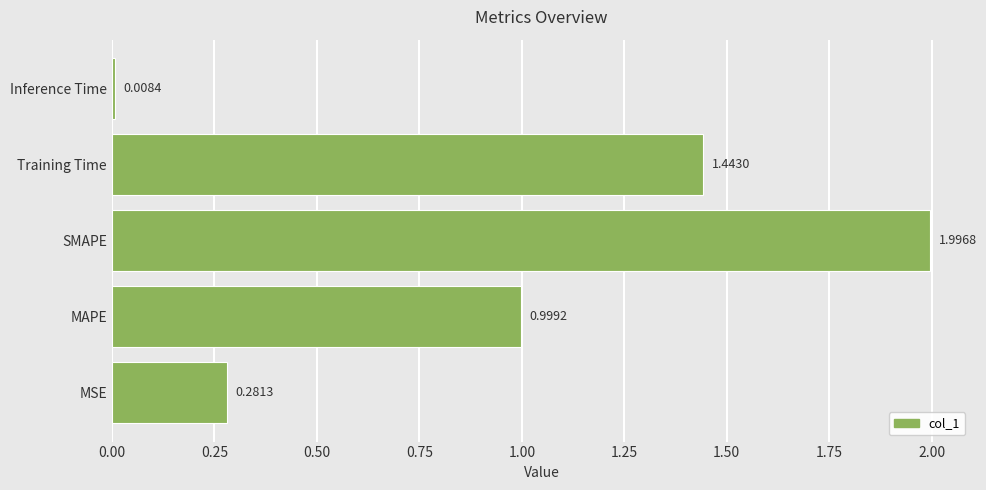

How many data points does each series have?

5